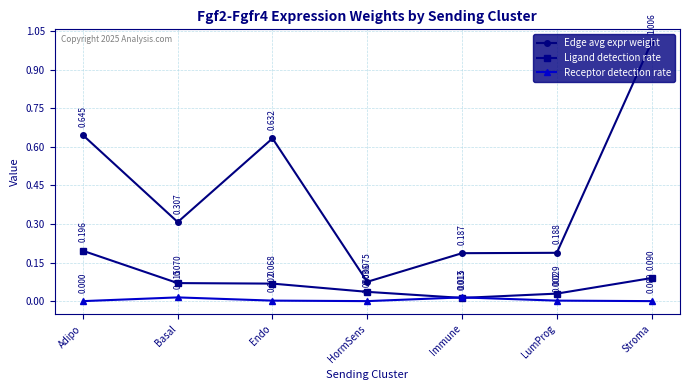

What is the total value across all series at Basal?

0.4